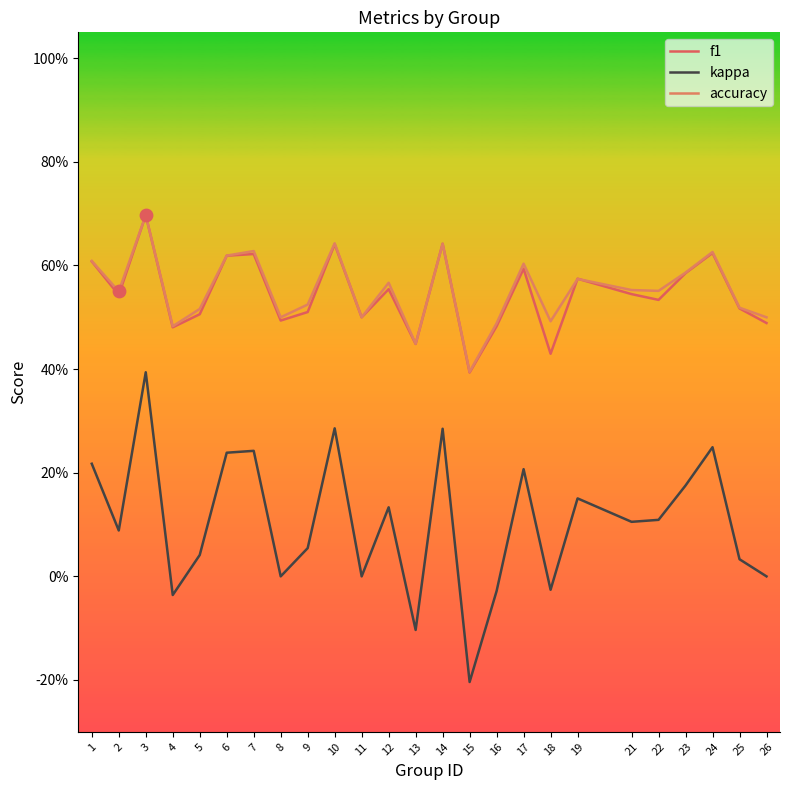

At how many categories does at least one series exceed 0?

25